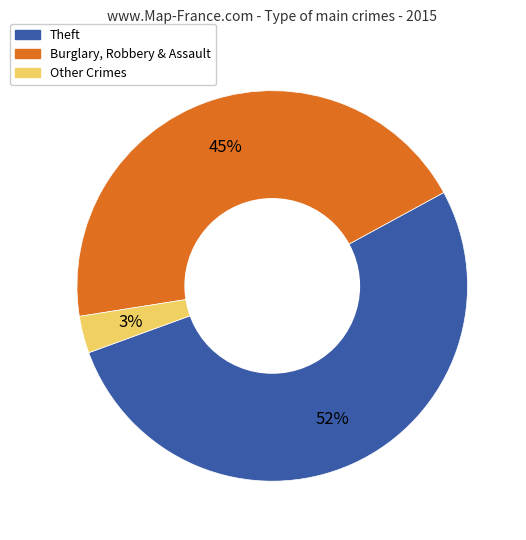

To the nearest percent, what is the difference between the Theft and Other Crimes slice percentages?

49%